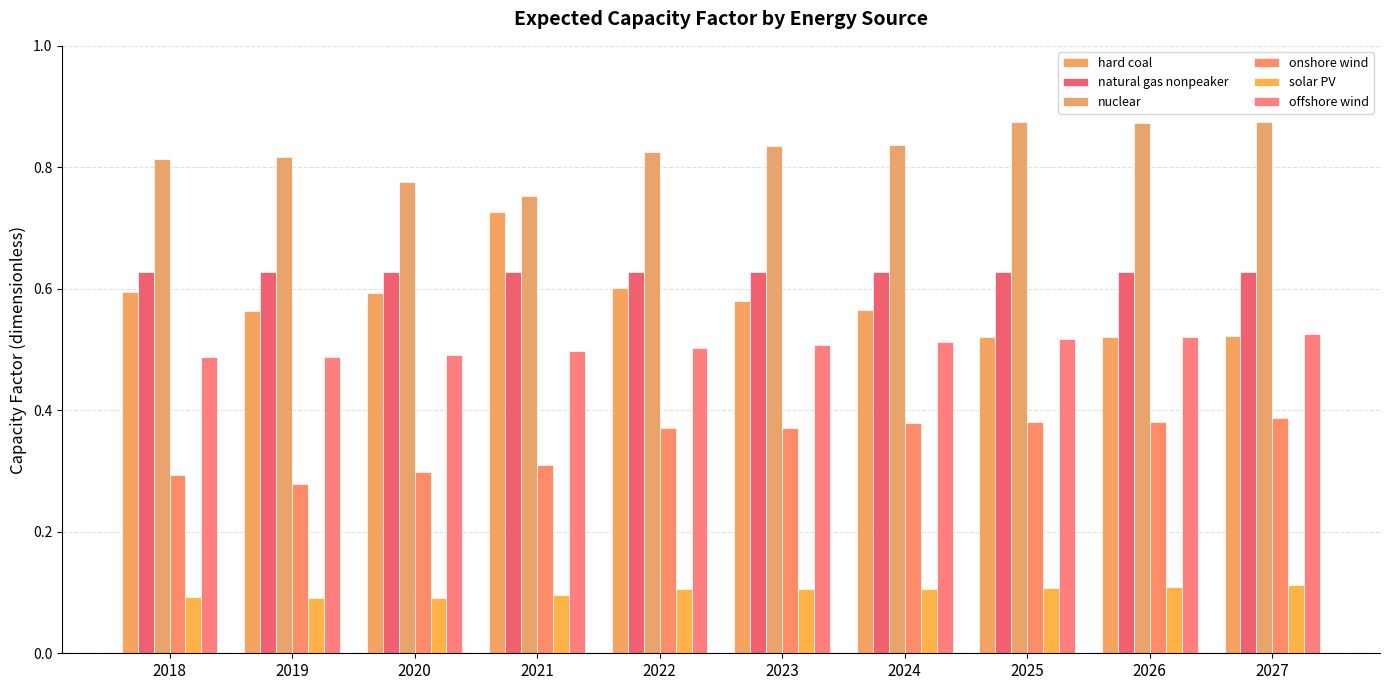

Rank the series at 2023 from highest to lowest value.

nuclear, natural gas nonpeaker, hard coal, offshore wind, onshore wind, solar PV